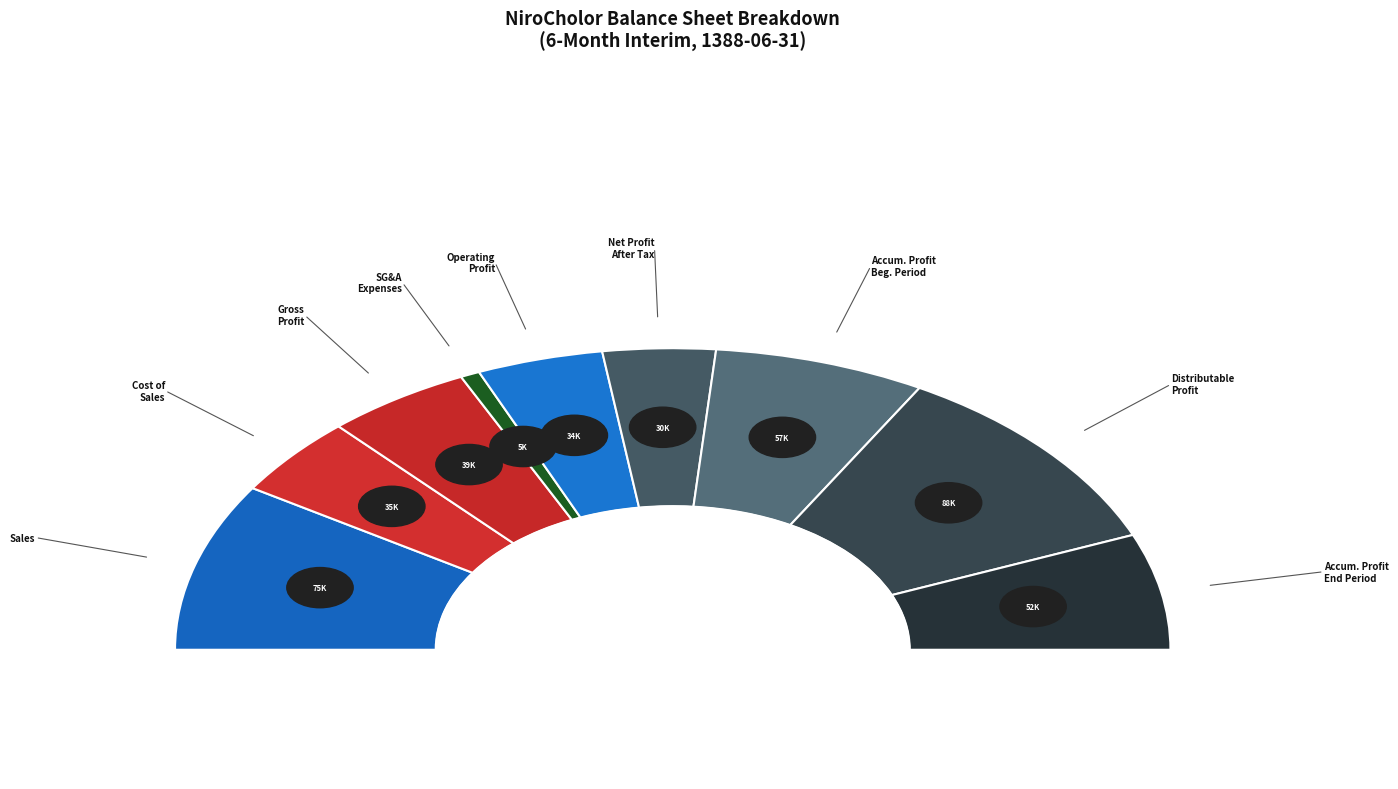

Which category has the biggest portion of the pie?

distributable_profit